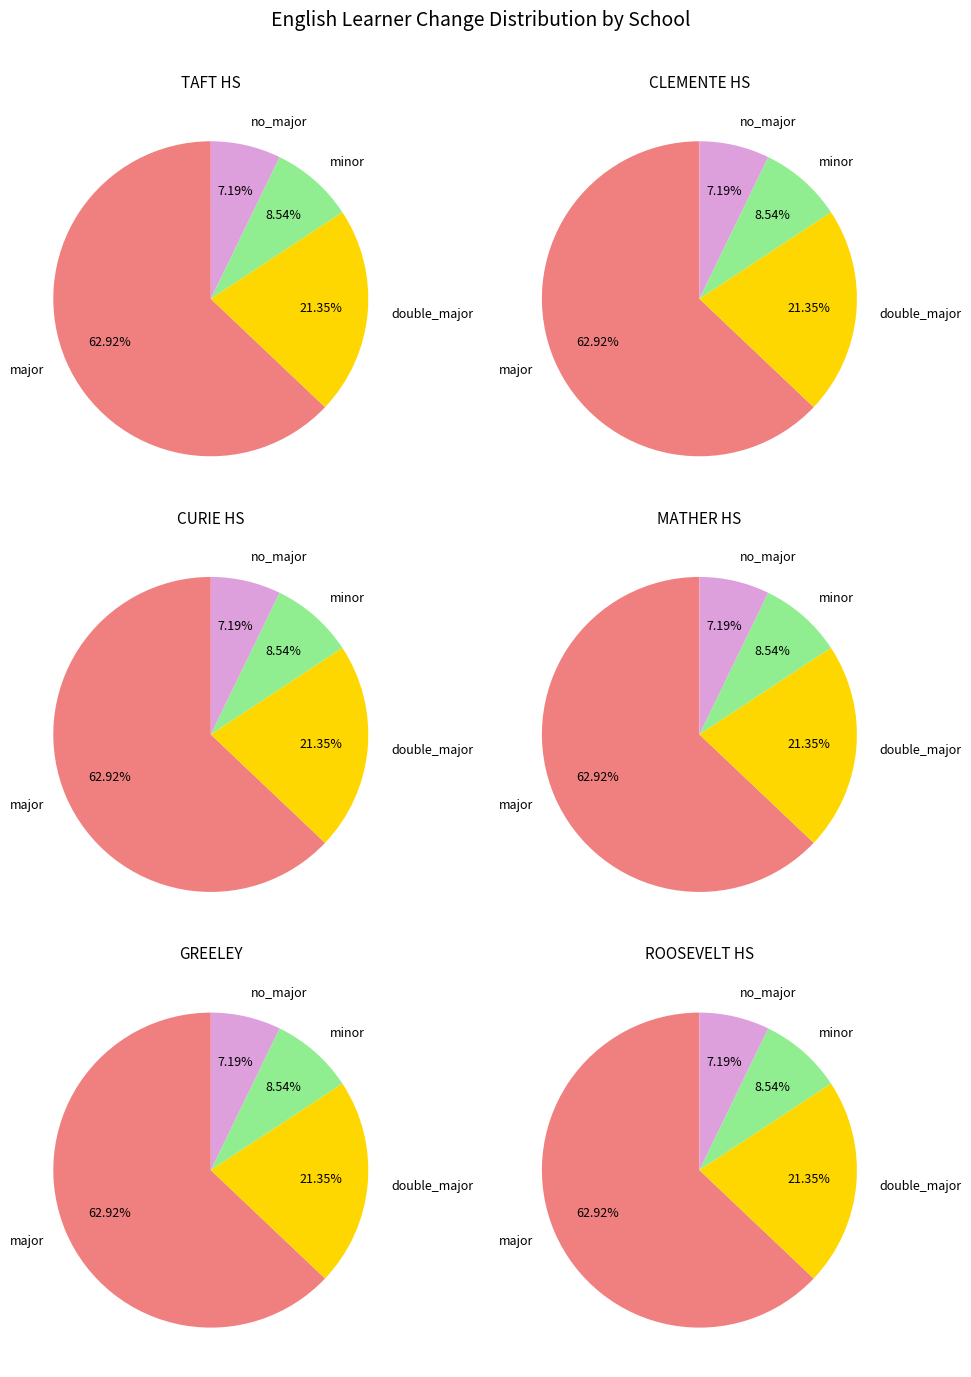

To the nearest percent, what percentage of the pie is MATHER HS?

10%